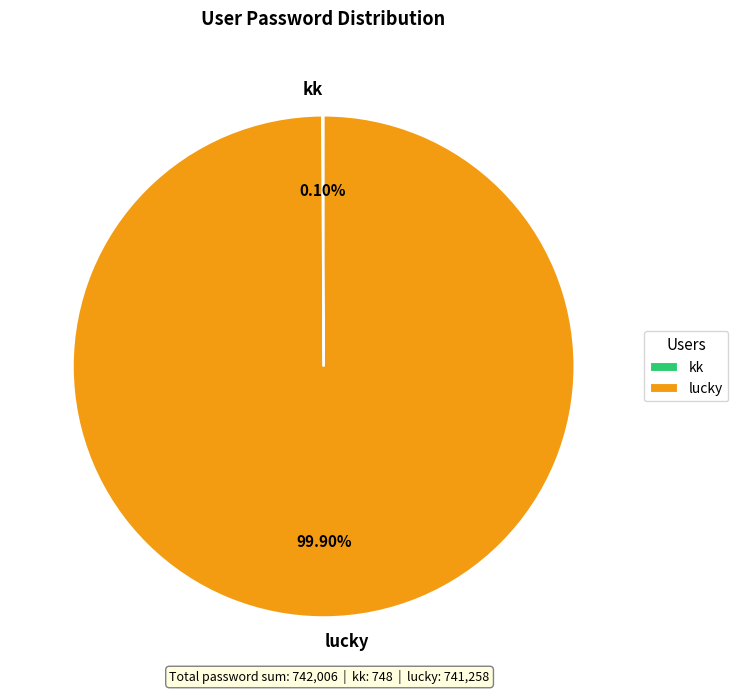

The lucky slice represents 100% of the pie. True or false?

True